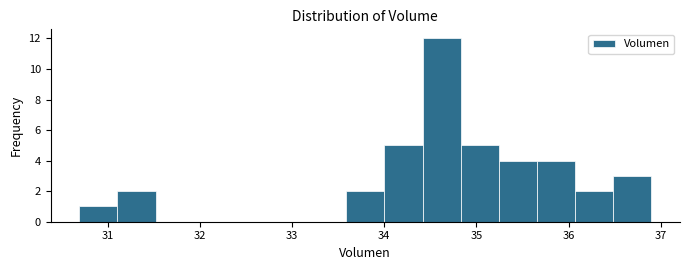

How tall is the bar that spans 34.0 to 34.4 on the x-axis? Neither the bar edges nor the heights are printed on the chart, so give them approximately, as read against the axes.

5